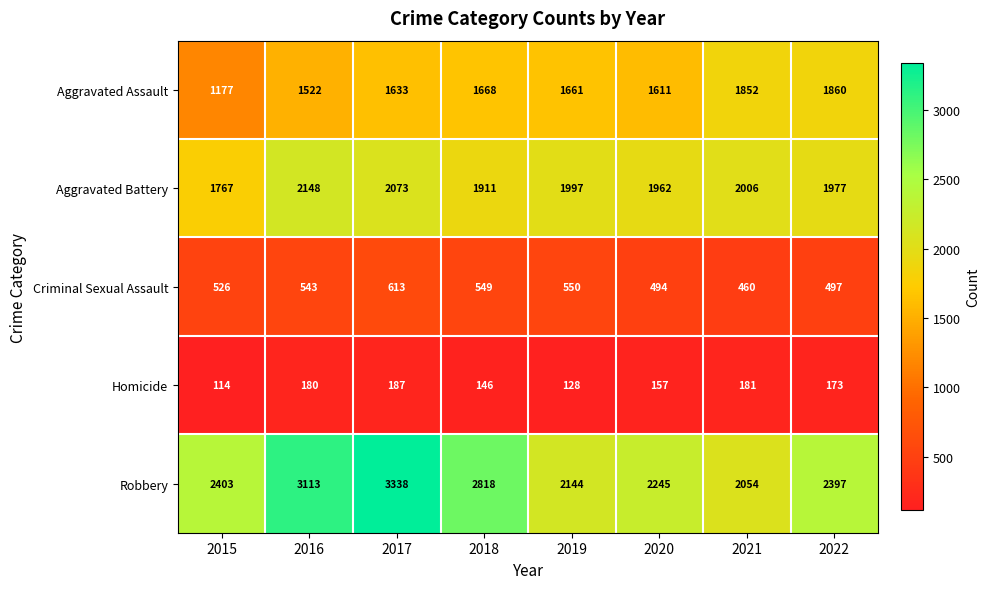

Between 2018 and 2022, which series saw the biggest shift?

Robbery